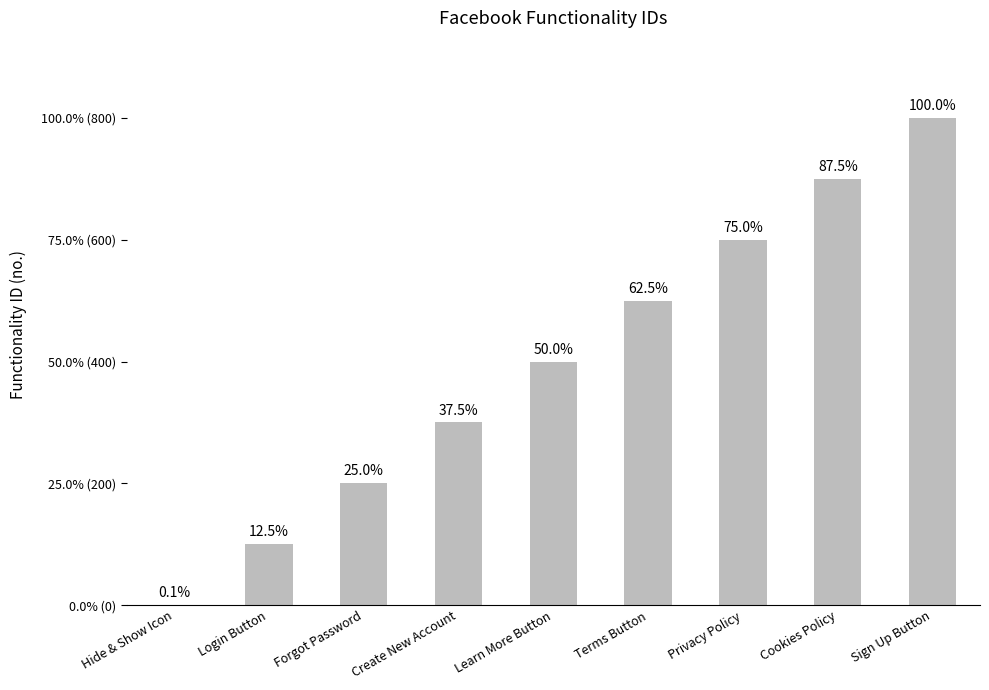

Rank the categories by value from lowest to highest.

Hide & Show Icon, Login Button, Forgot Password, Create New Account, Learn More Button, Terms Button, Privacy Policy, Cookies Policy, Sign Up Button